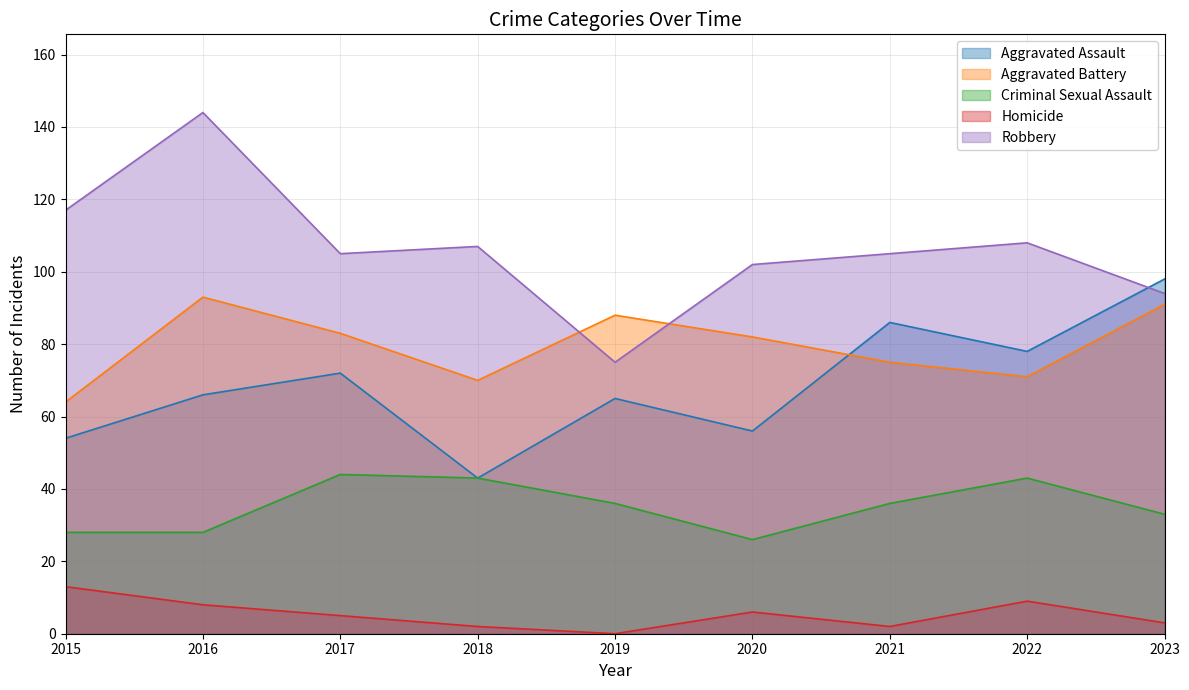

Does the chart have visible grid lines?

Yes